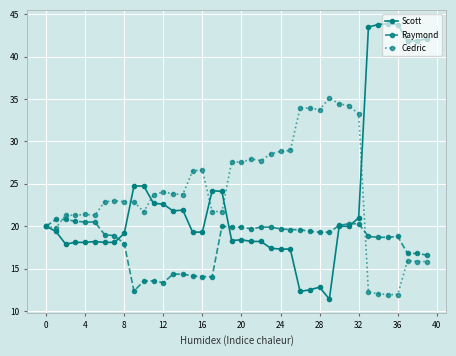

What is the maximum value for Cedric?

35.1